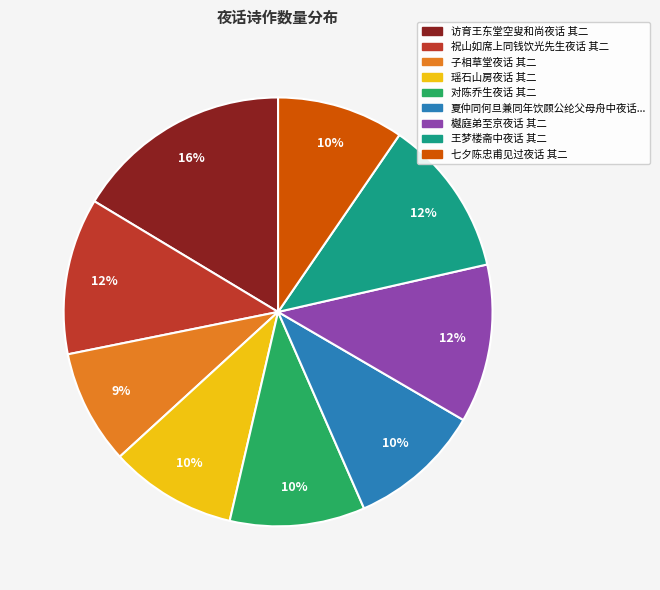

To the nearest percent, what is the average slice percentage?

11%